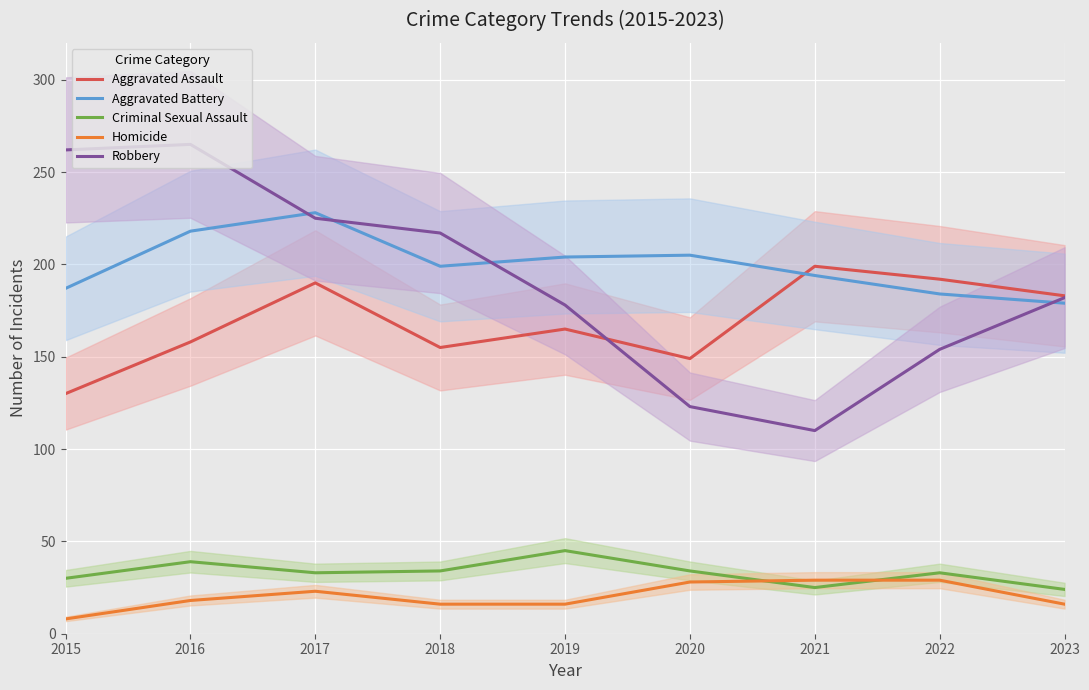

Which label corresponds to the largest value in the chart?

2016